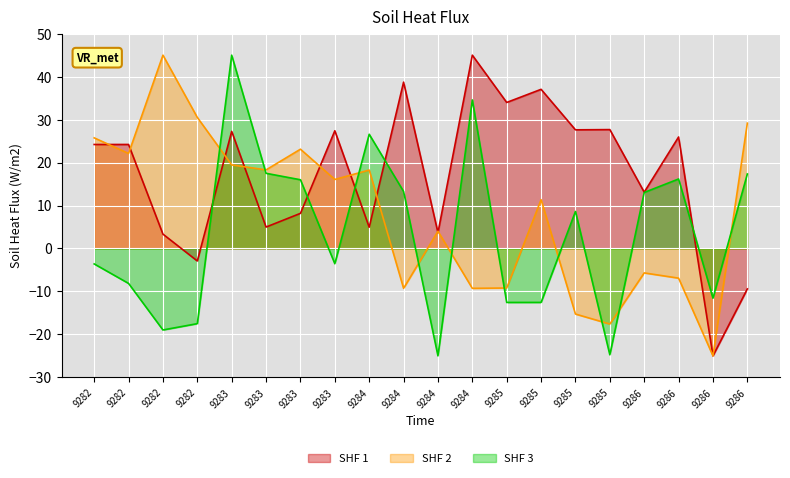

List the series in order of their peak value, lowest first.

SHF 1, SHF 2, SHF 3